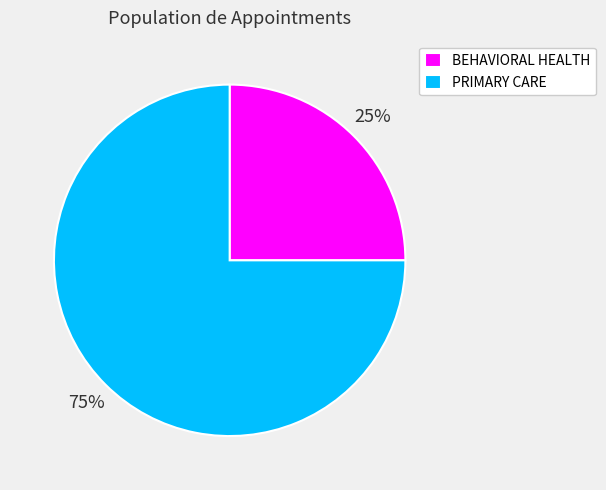

What is the largest slice in the pie chart?

PRIMARY CARE